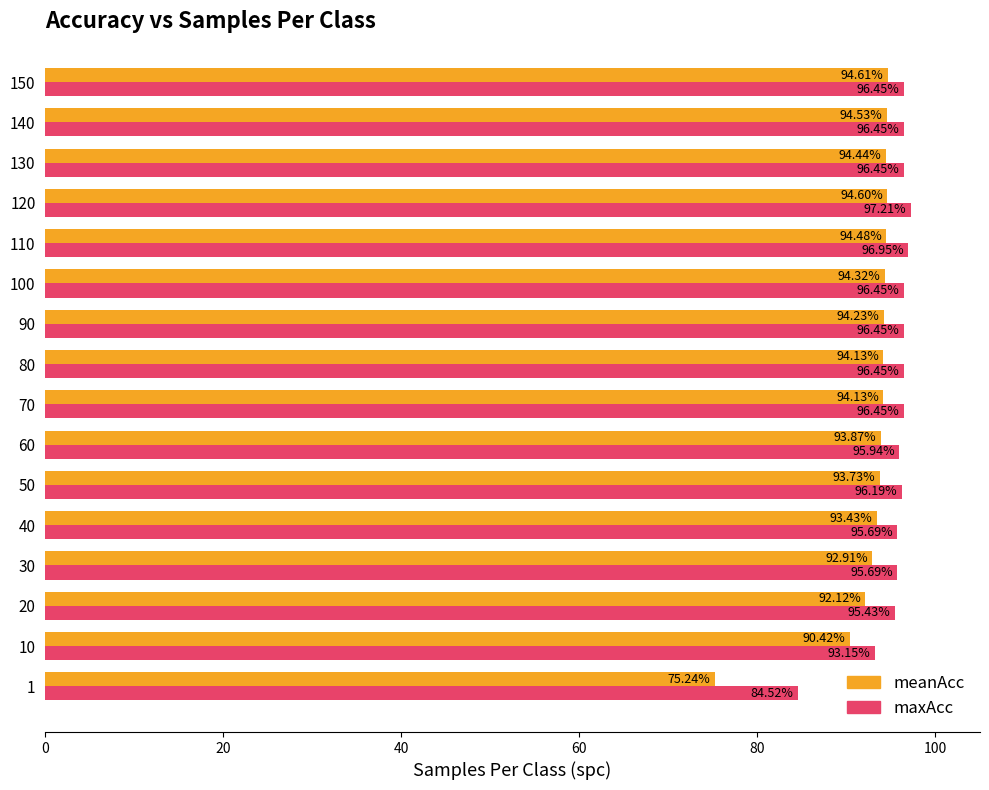

What is the spread (max minus min) of values at 130?

2.0